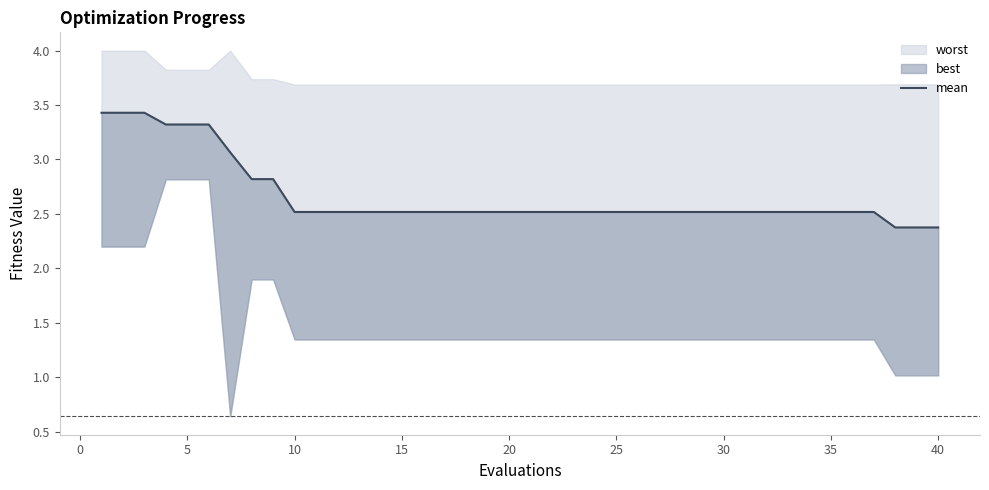

How many lines are shown in the chart?

1